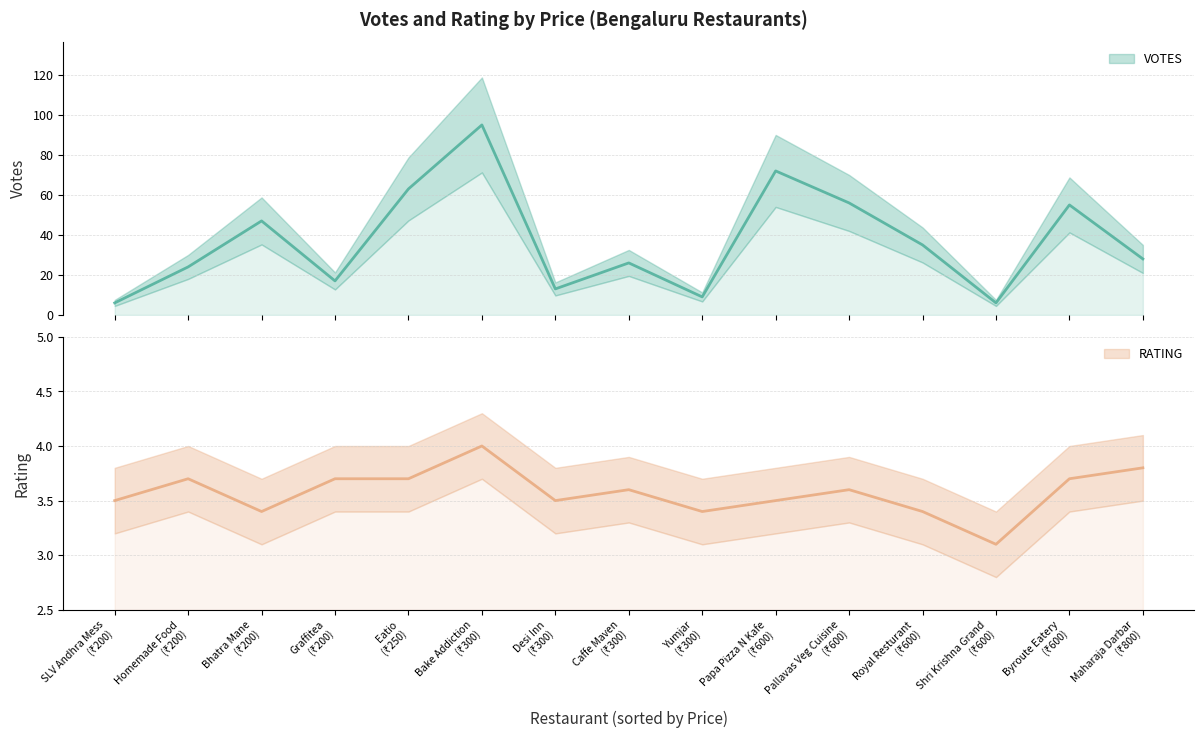

What is the value of the RATING point at the 9th from the left?

3.4